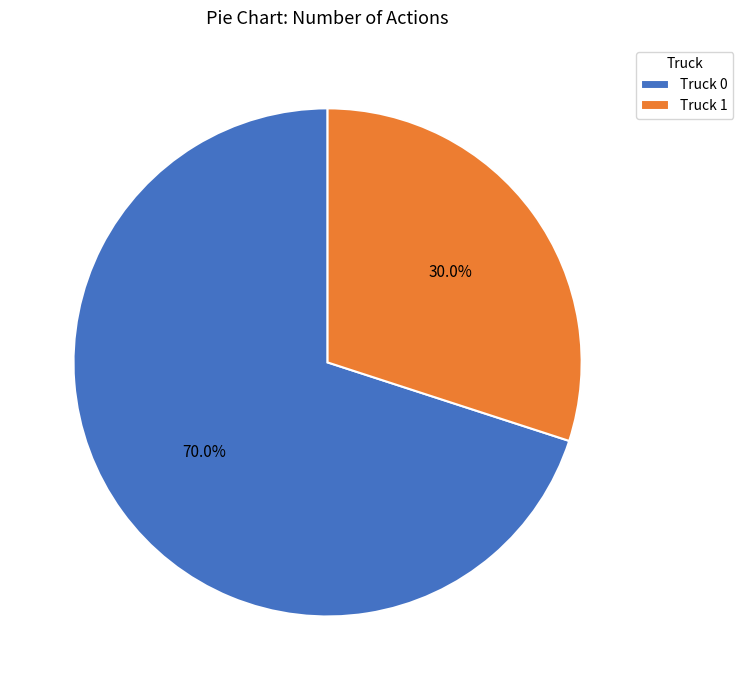

What is the largest slice in the pie chart?

Truck 0